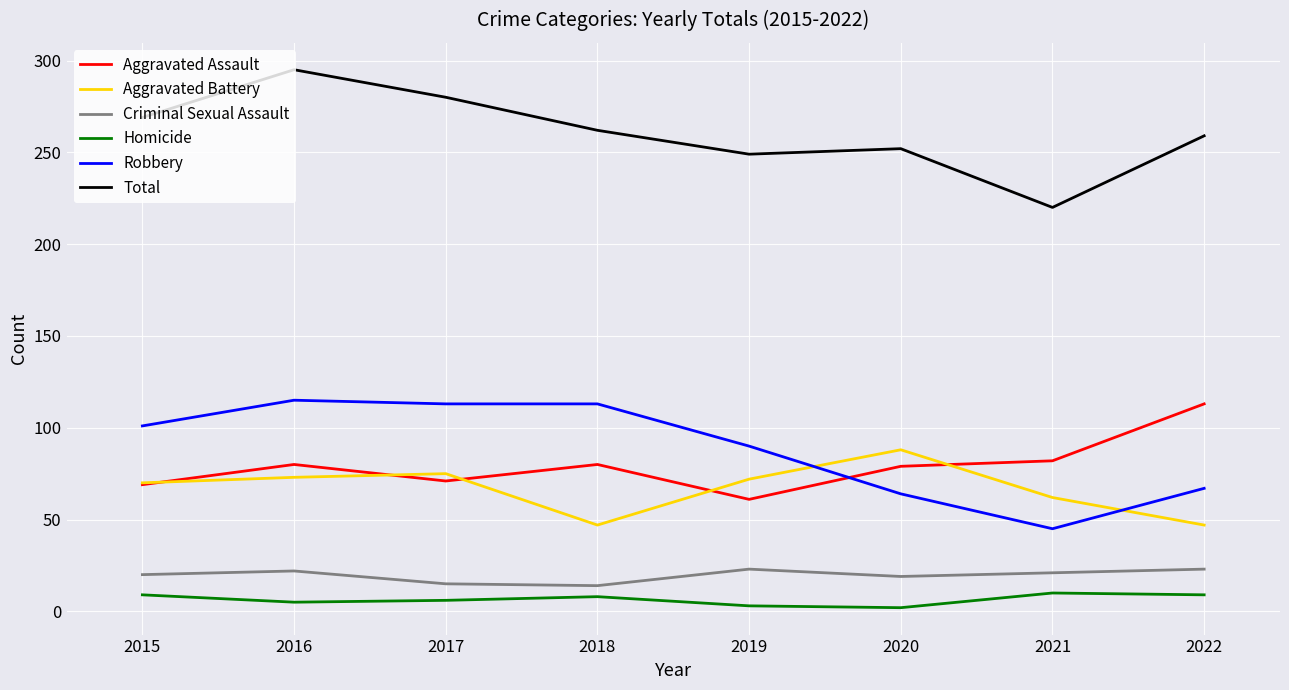

At 2016, list the series in order from smallest to largest.

Homicide, Criminal Sexual Assault, Aggravated Battery, Aggravated Assault, Robbery, Total